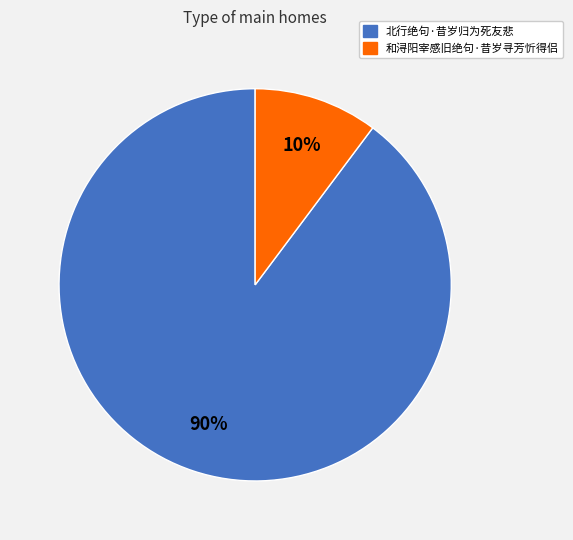

To the nearest percent, what portion does 和浔阳宰感旧绝句·昔岁寻芳忻得侣 represent?

10%